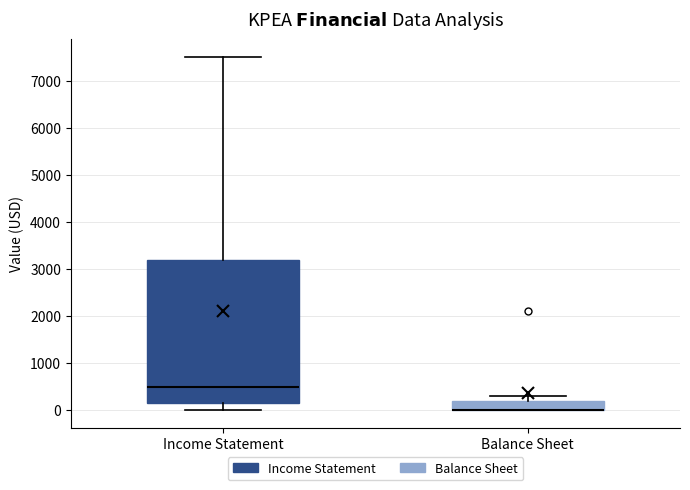

Where does the median line of the box for Income Statement sit on the y-axis? The values are not printed on the chart, so give them approximately, as read against the axis.

500